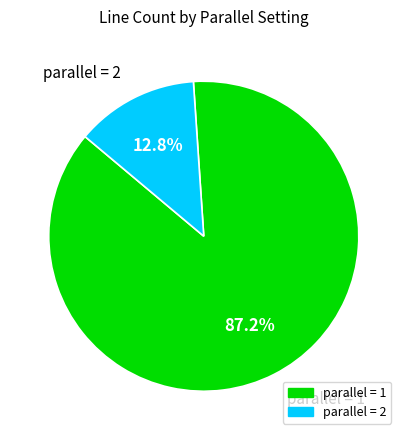

To the nearest percent, what is the average slice percentage?

50%